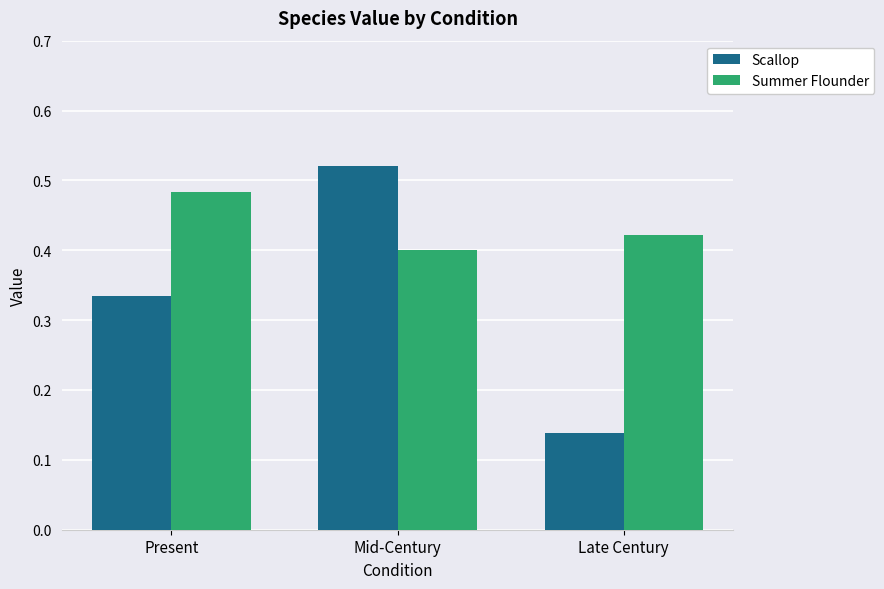

What is the label of the 3rd bar from the left?

Late Century